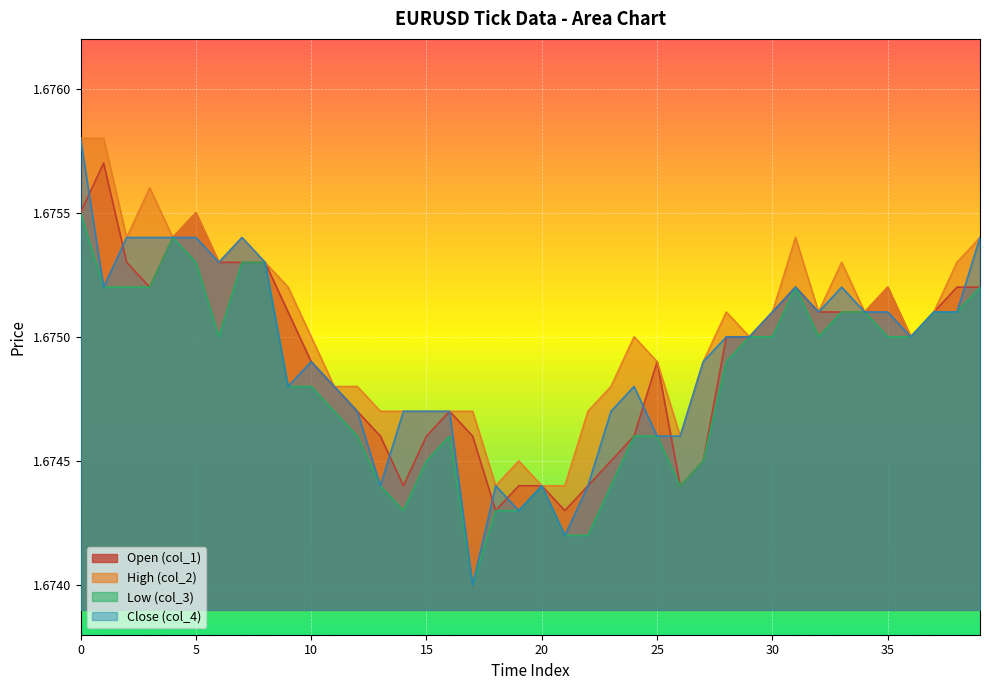

Does the chart display data point markers on the line(s)?

No